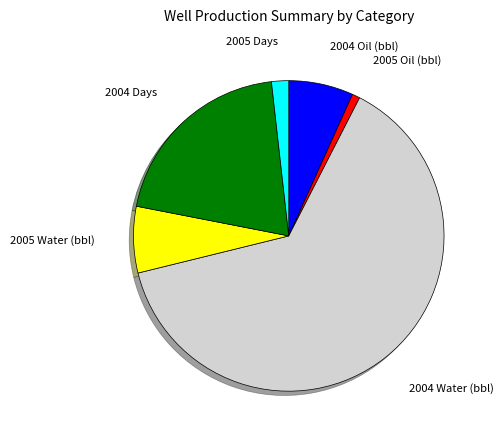

Do 2004 Water (bbl) and 2004 Oil (bbl) together represent more than half of the pie?

Yes